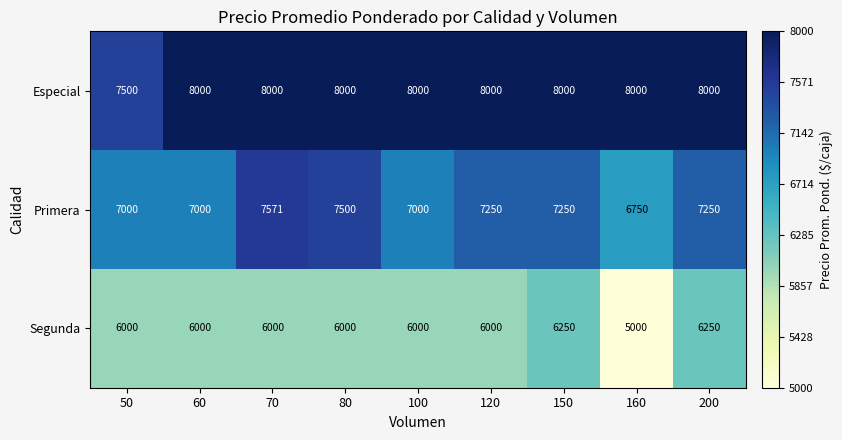

At 150, list the series in order from largest to smallest.

Especial, Primera, Segunda